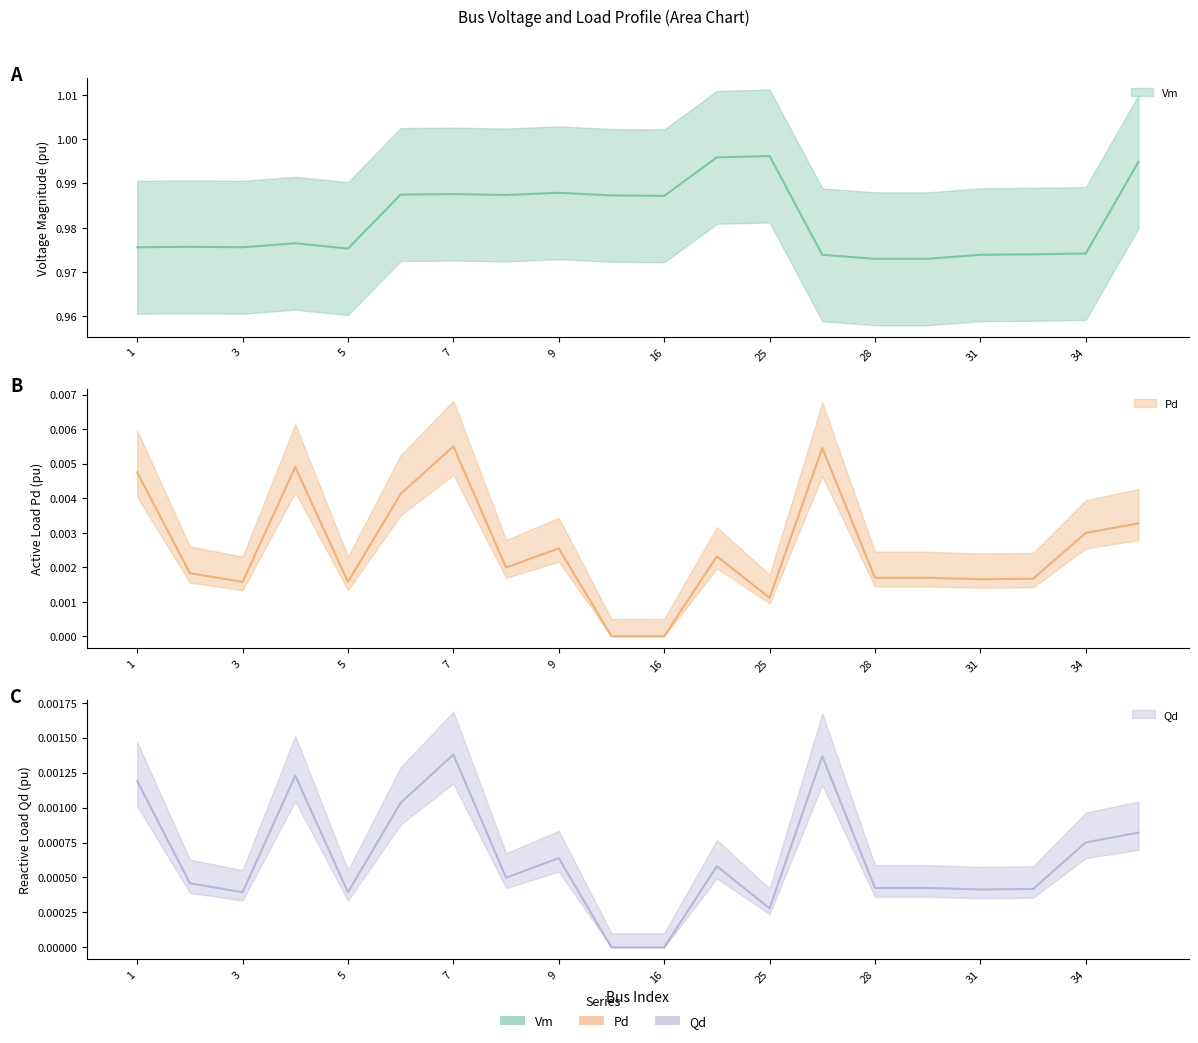

In Pd, how many points are lower than both neighbors (excluding endpoints)?

5